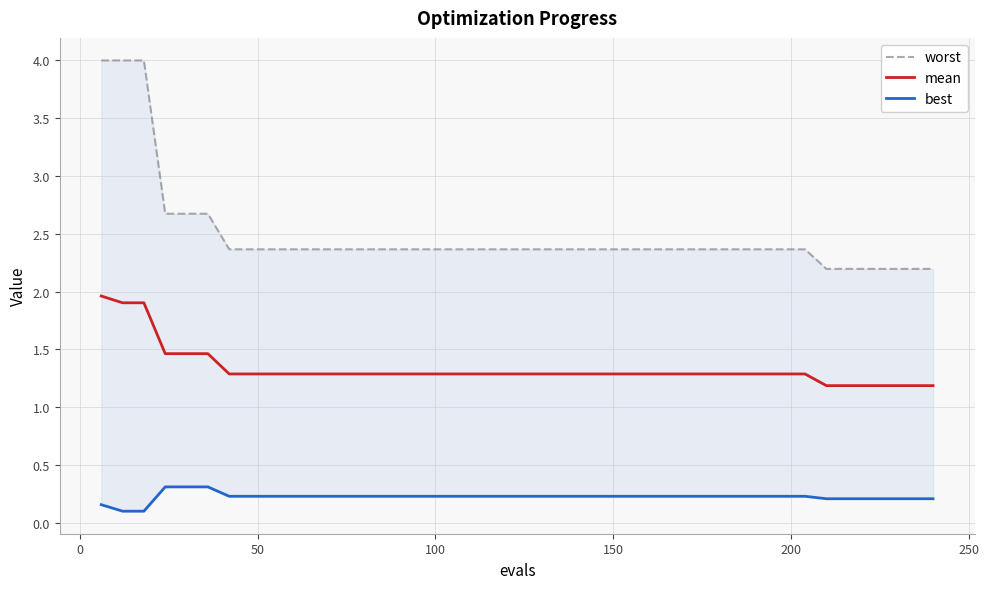

How many best values are between 0 and 1?

40